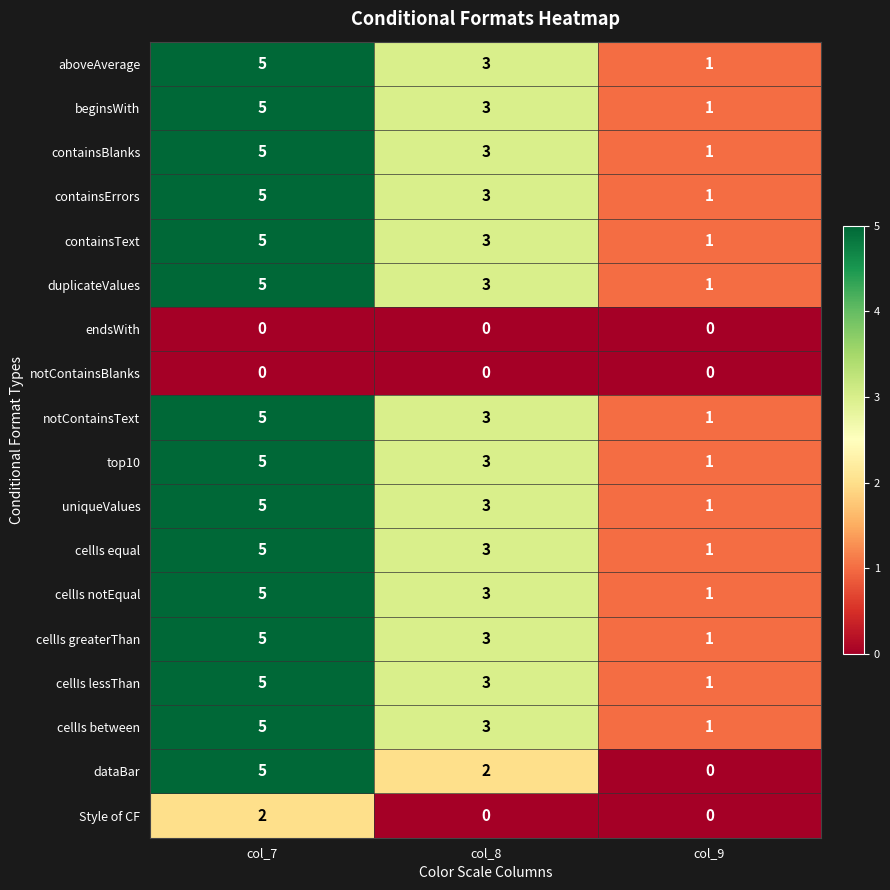

What value does the cellIs notEqual series have at col_8?

3